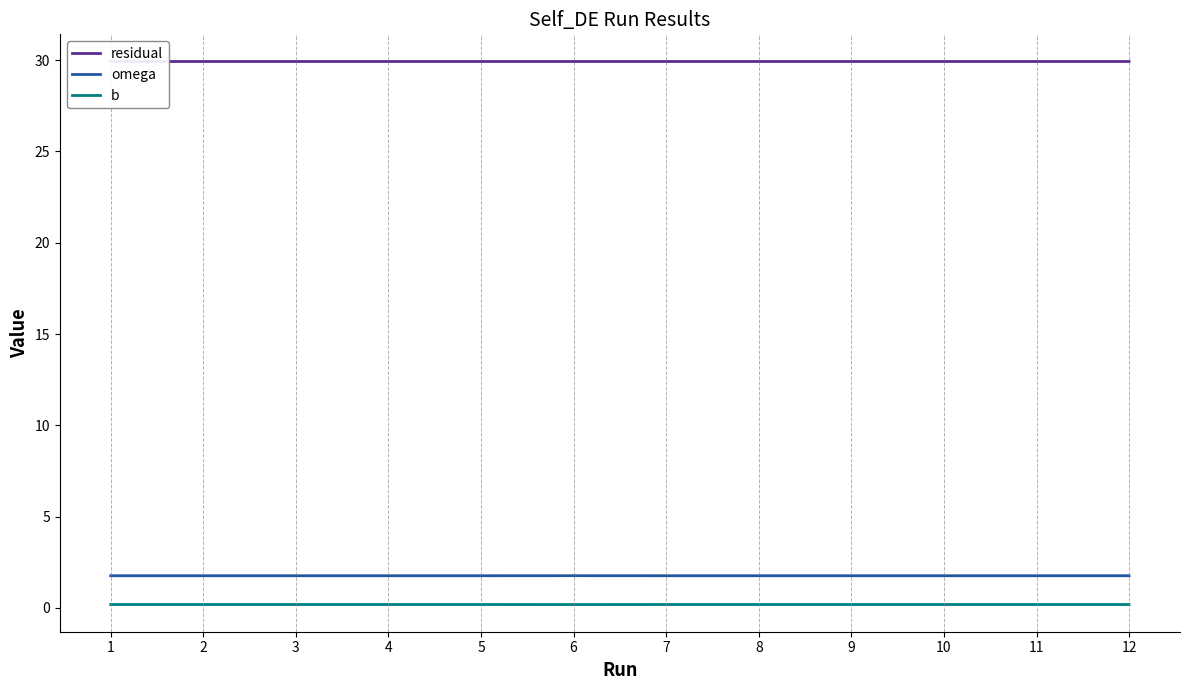

Is the value of residual at 7 greater than the value of omega at 5?

Yes